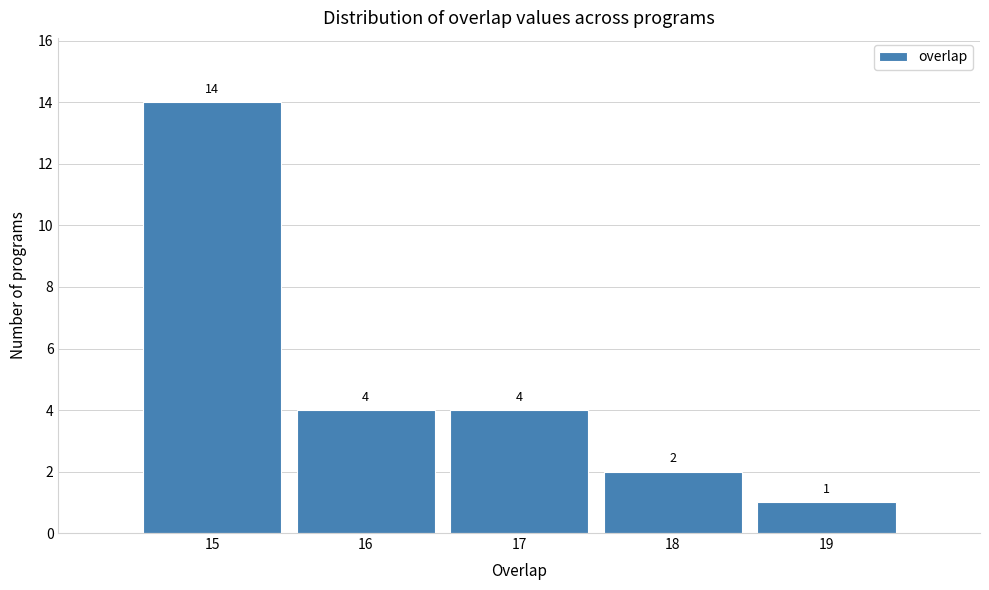

Over which range of the x-axis is the bar tallest?

14.5 to 15.5